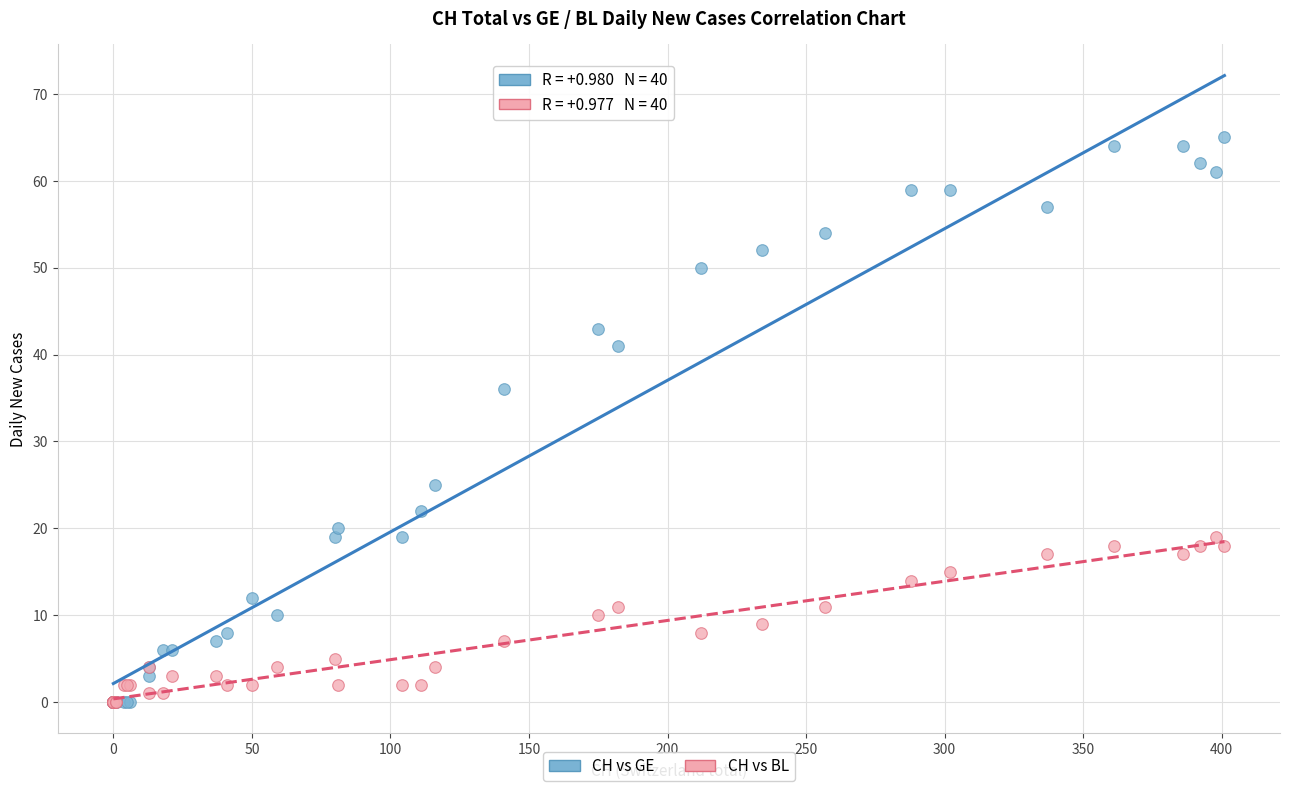

In the CH vs GE series, what Y value is closest to 32?

36